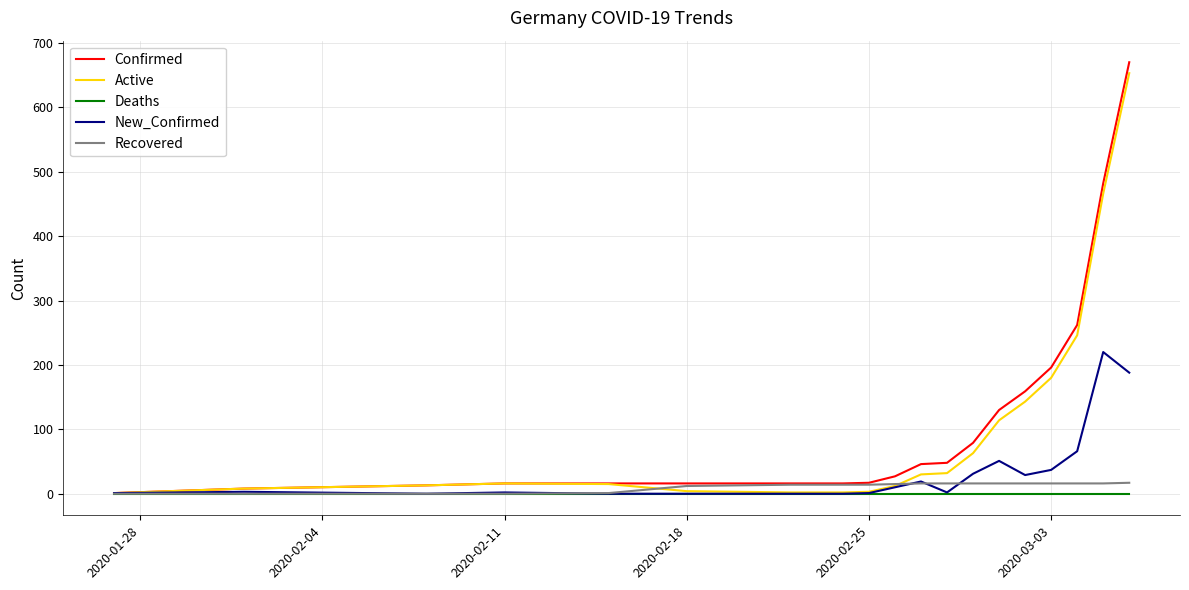

What is the greatest value displayed?

670